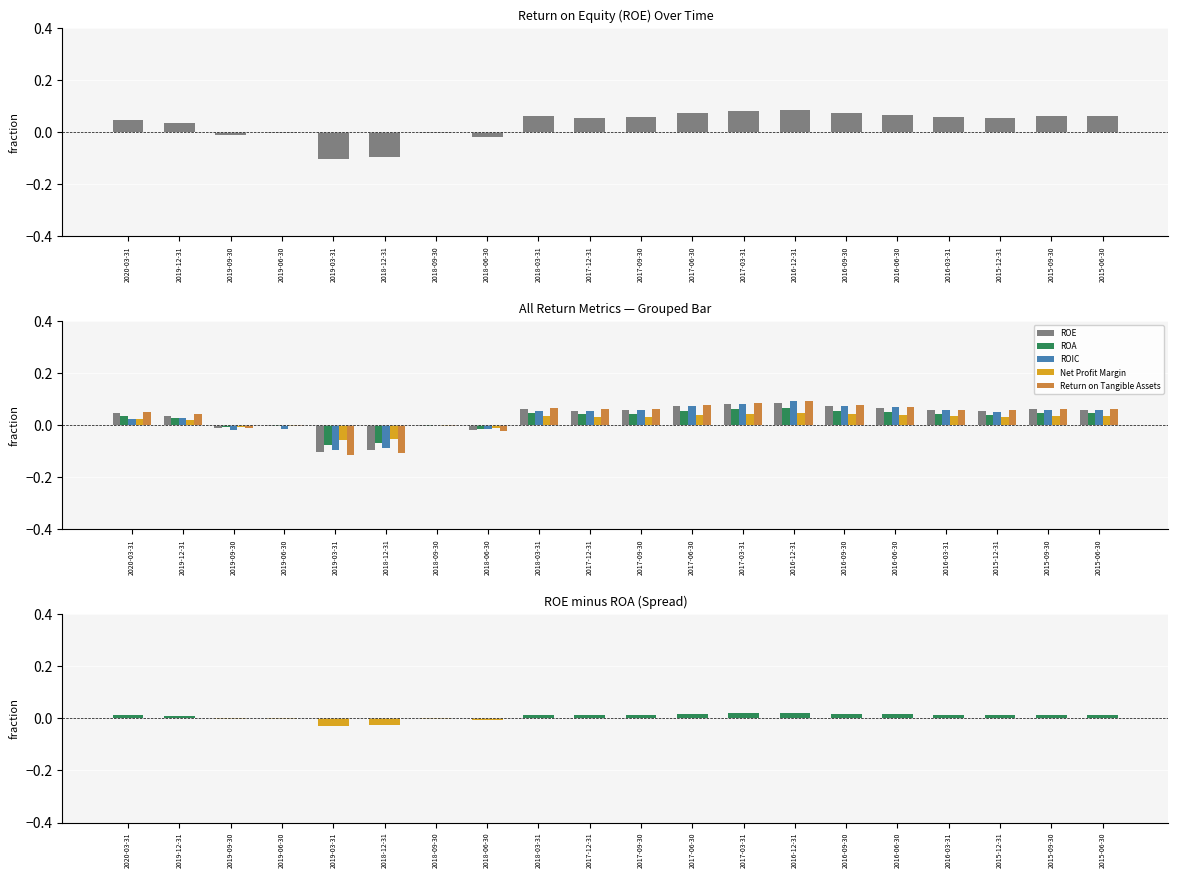

At how many categories does at least one series exceed 0?

15